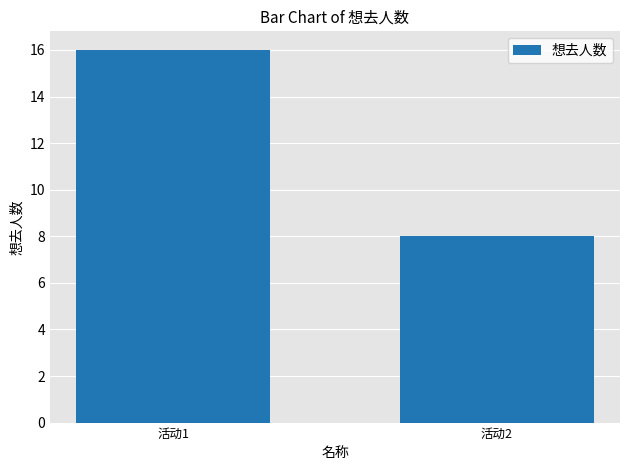

What is the difference between the values at 活动2 and 活动1?

8